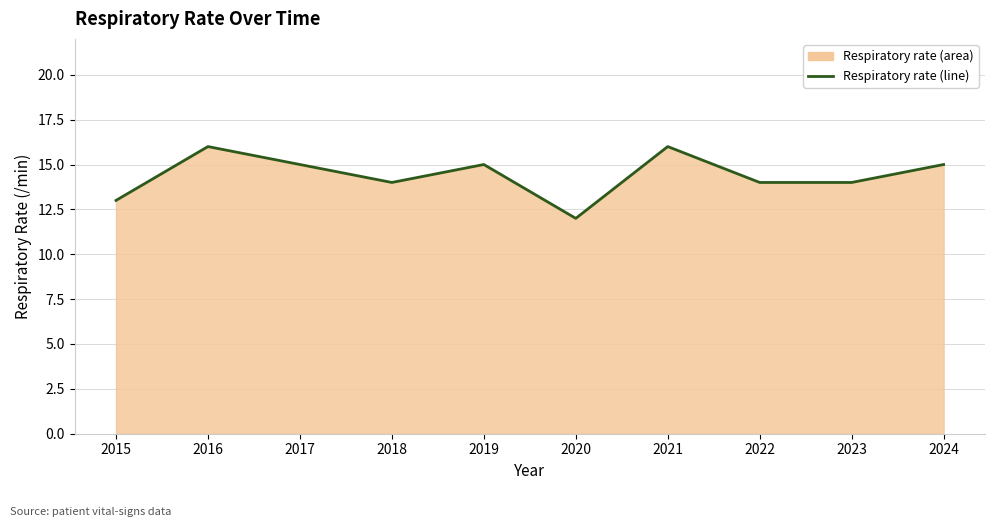

What is the sum of all values?

144